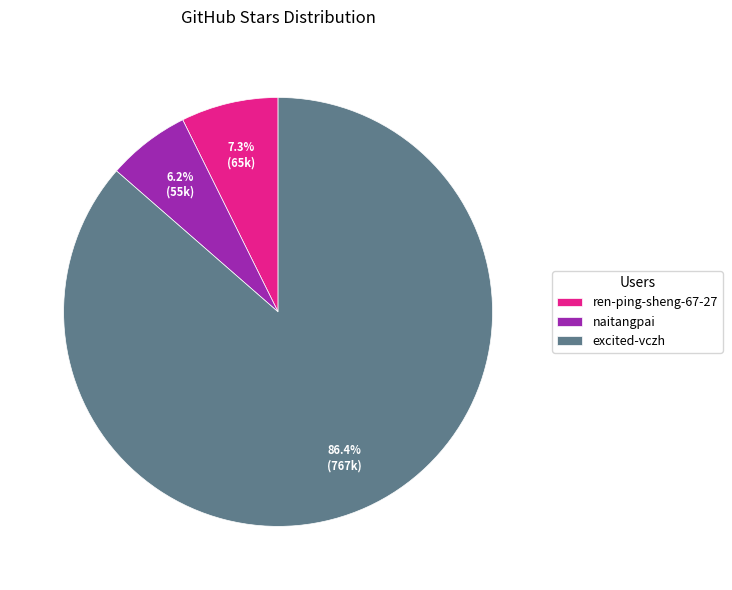

True or false: ren-ping-sheng-67-27 accounts for 20% of the total.

False